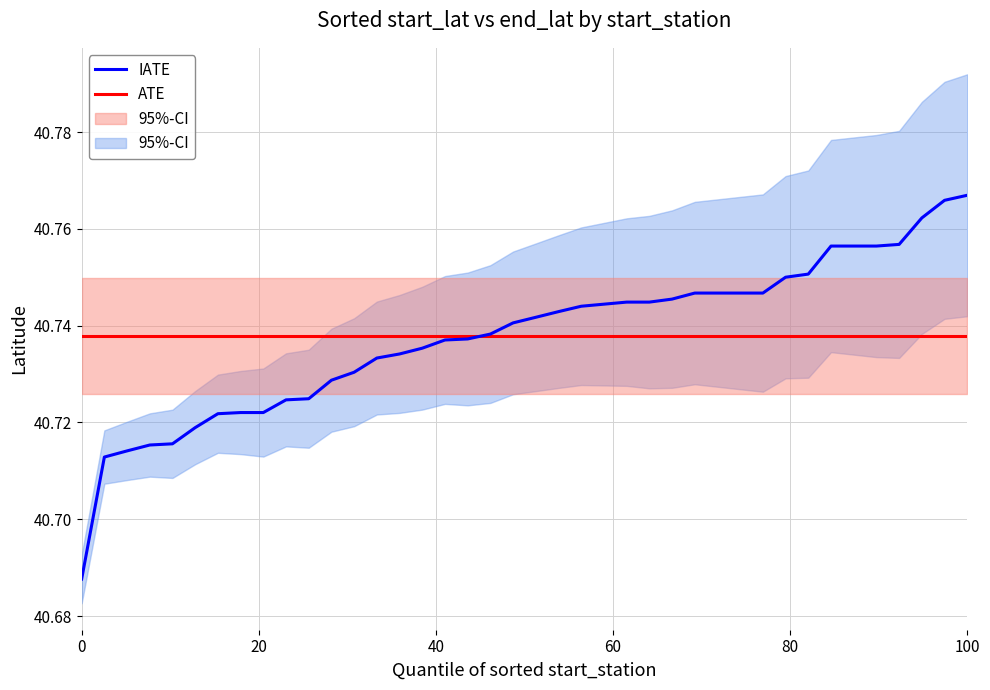

True or false: IATE has more than 1 interior local peaks.

False